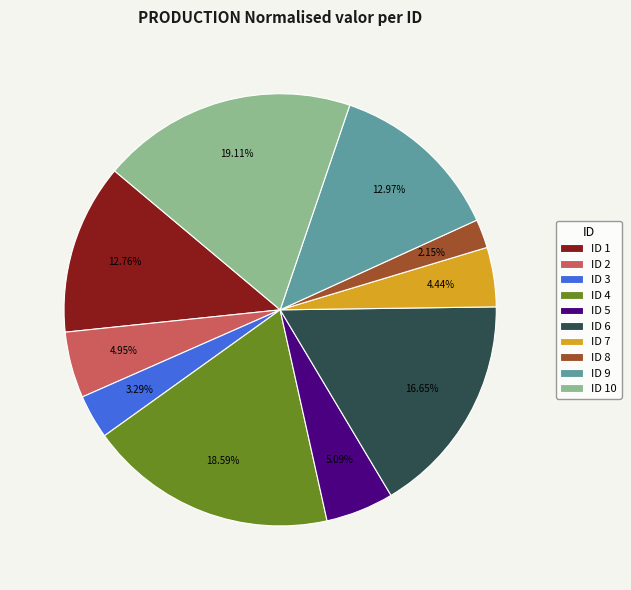

What is the ratio of the value at ID 1 to the value at ID 4?

0.7